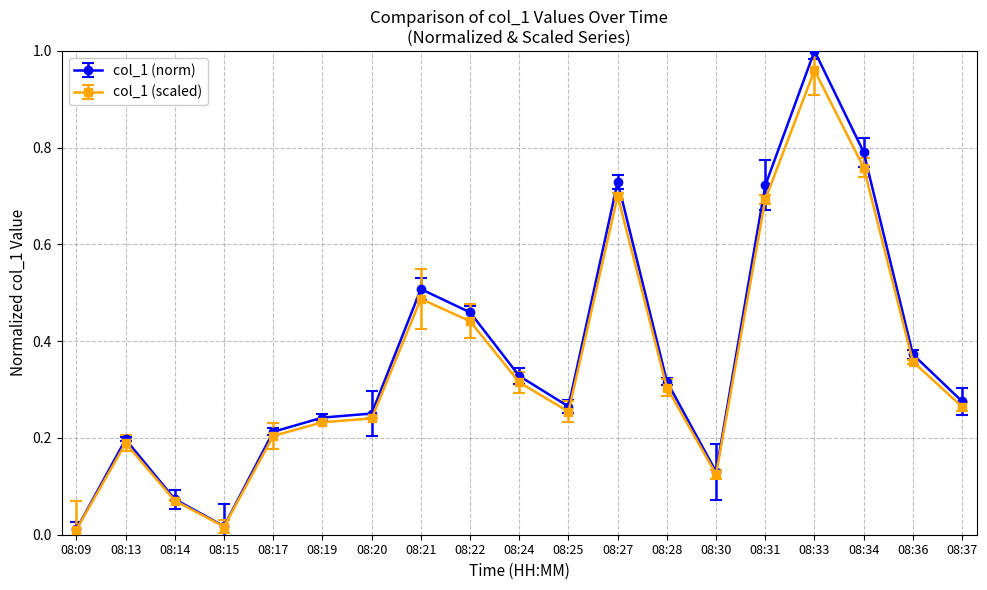

Between 08:17 and 08:21, which series saw the biggest shift?

col_1 (norm)